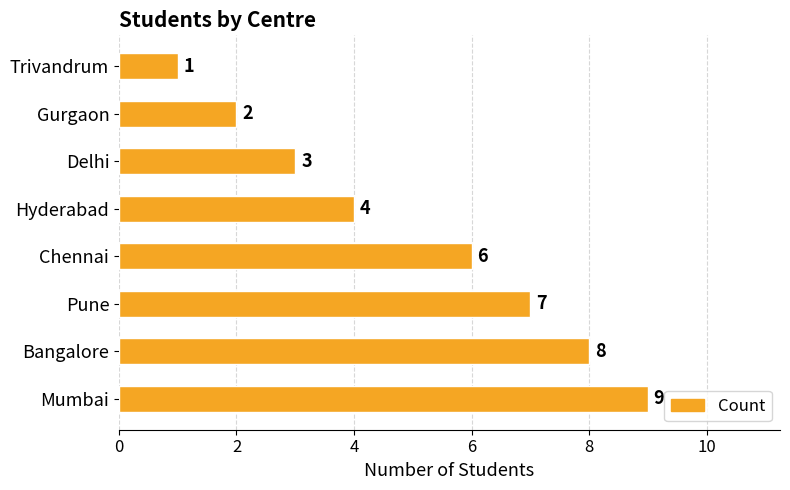

Reading bottom to top, extract all data points from this chart.

9	8	7	6	4	3	2	1